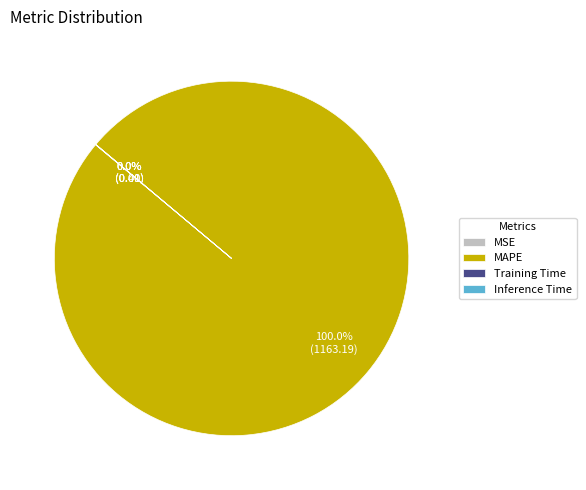

Does any single category account for the majority?

Yes